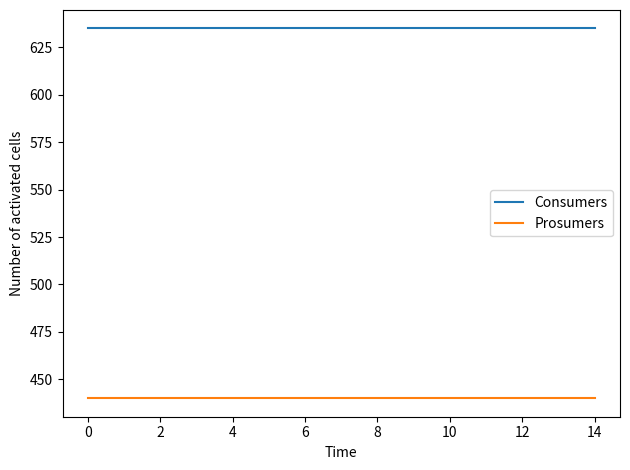

Count the number of data series in this chart.

2